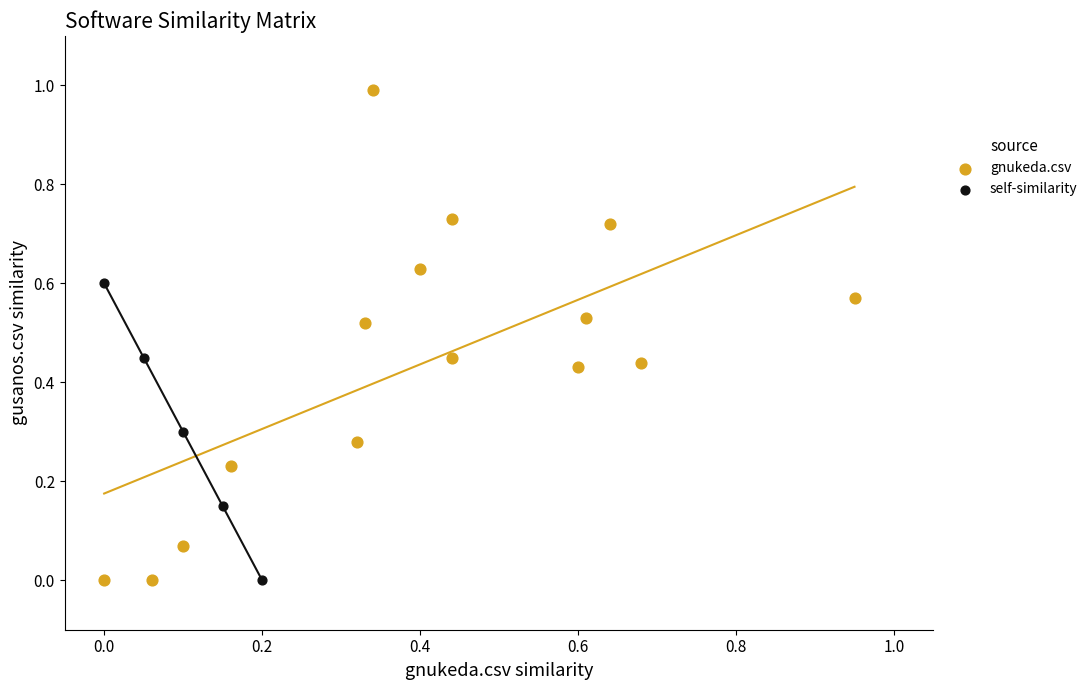

Which series contains the highest Y value?

gnukeda.csv